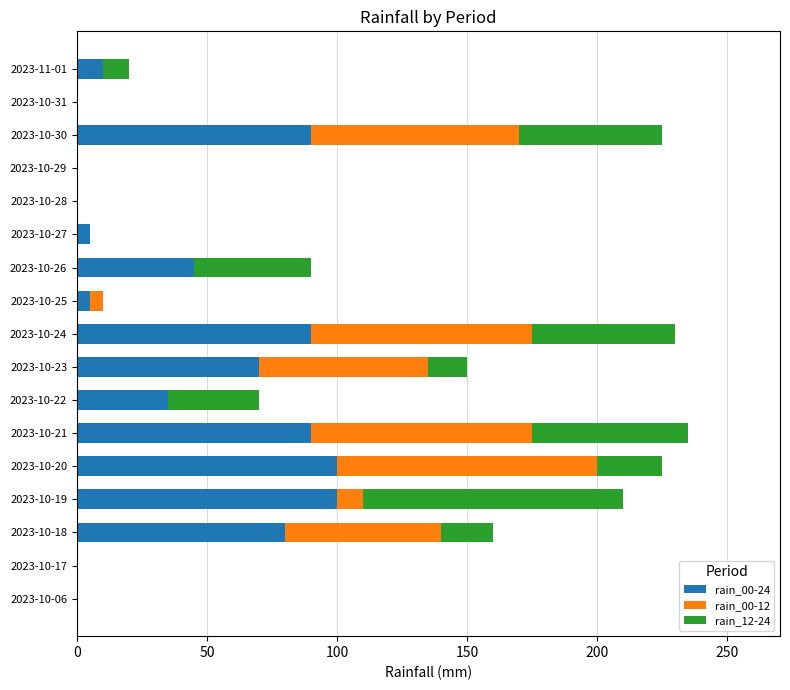

What is the total value across all series at 2023-10-30?

225